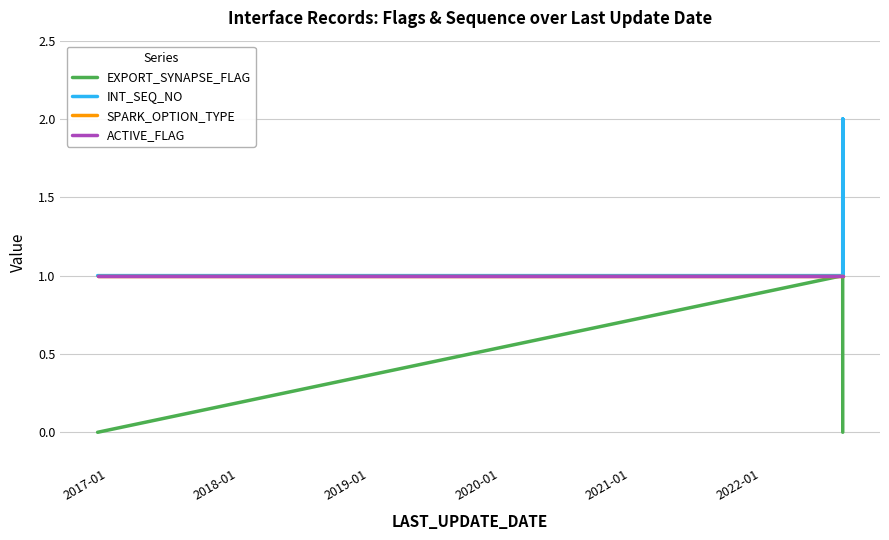

What position from the left is 2017-01?

1